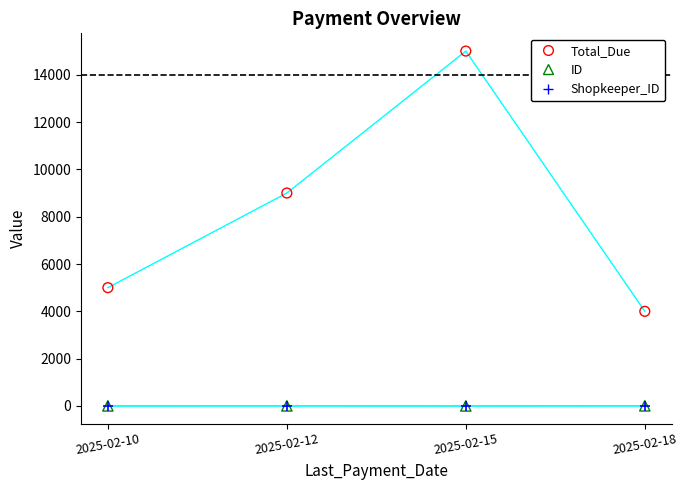

What are all the series names shown in the legend?

Total_Due, ID, Shopkeeper_ID